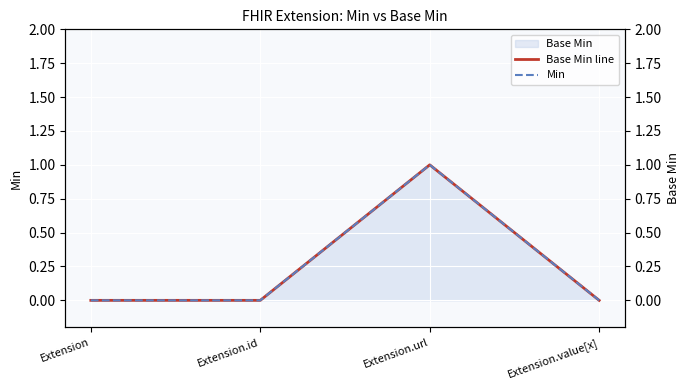

True or false: Base Min line and Min intersect in this chart.

False